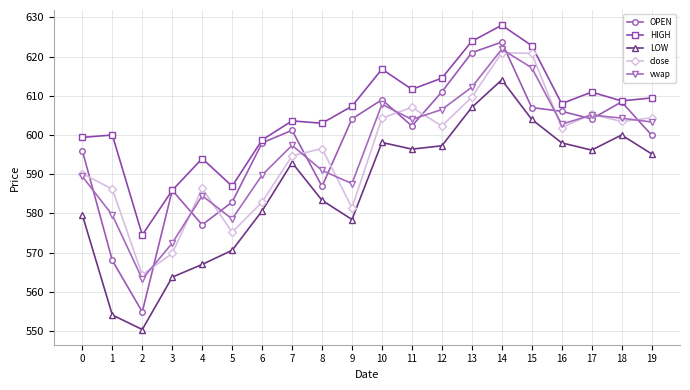

Count the number of categories in the chart.

20